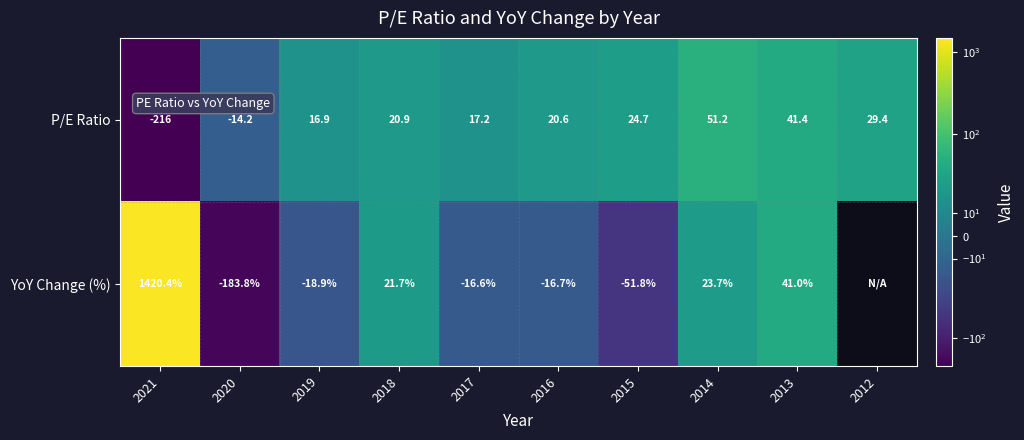

What is the total value across all series at 2013?

82.4